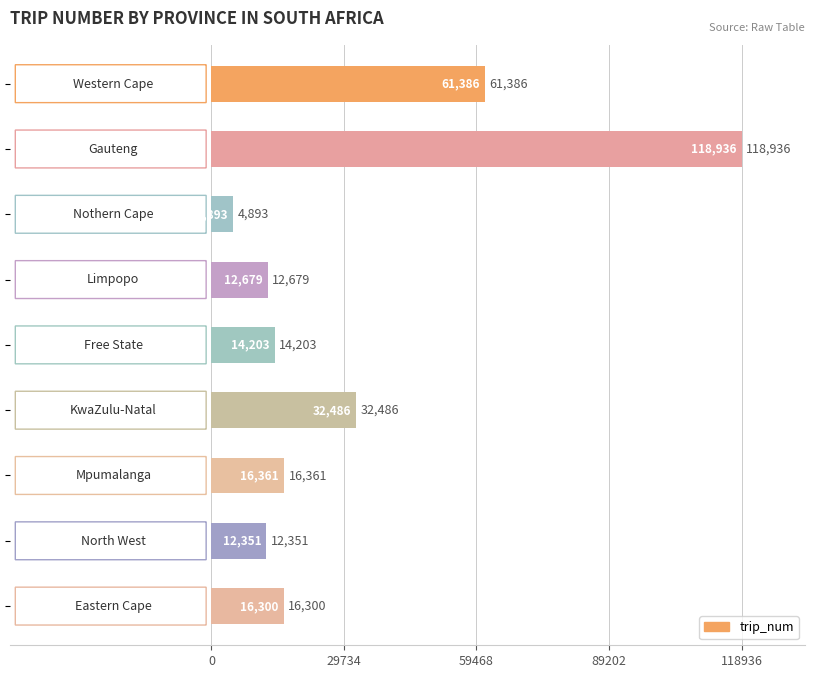

What is the value of the 6th bar from the top?

32486